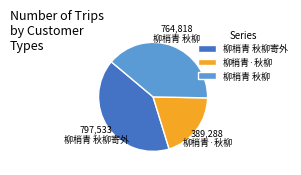

What is the largest slice in the pie chart?

柳梢青 秋柳寄外